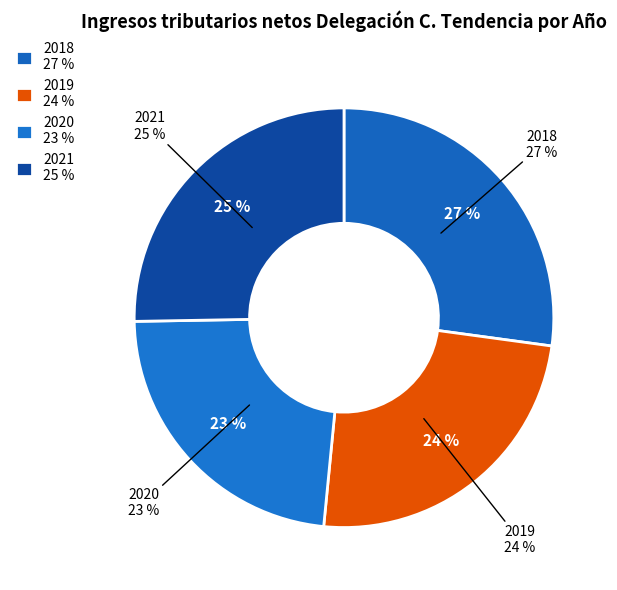

To the nearest percent, what is the average slice percentage?

25%